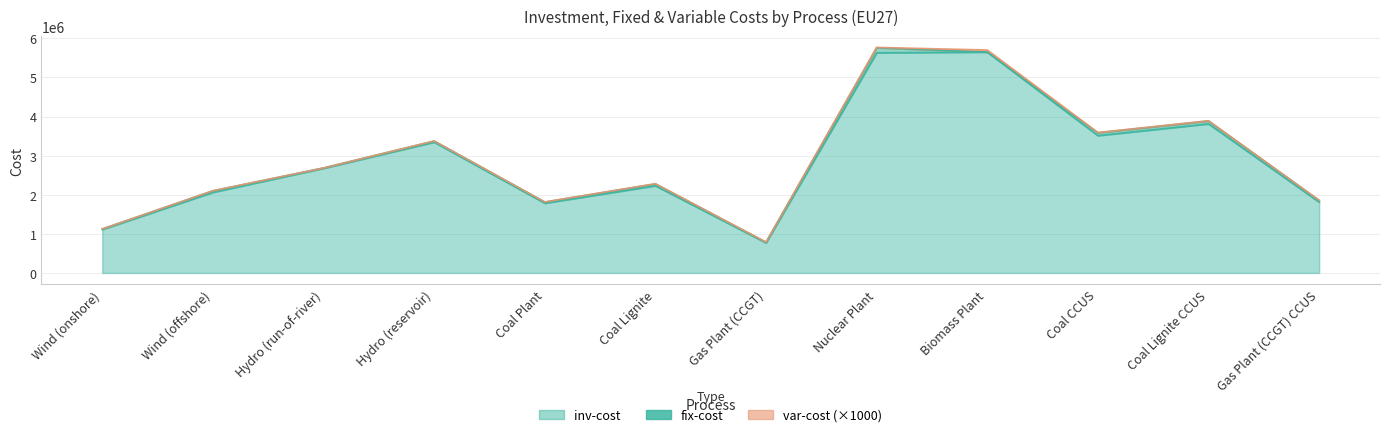

Between Hydro (run-of-river) and Coal Lignite CCUS, which is larger?

Coal Lignite CCUS